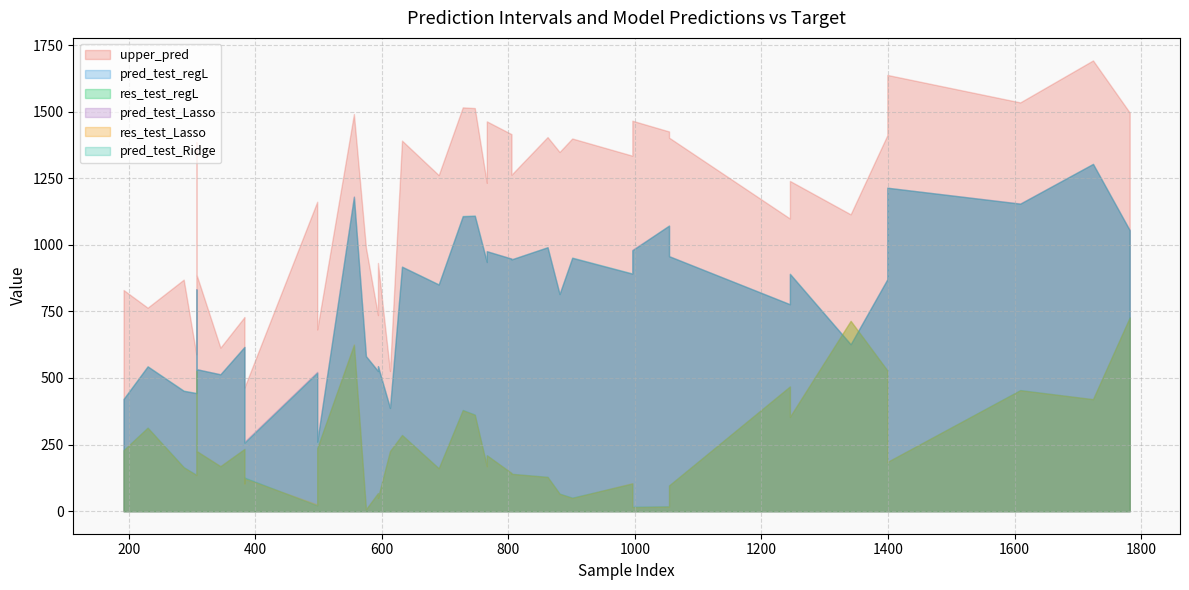

Between 3 and 23, which series saw the biggest shift?

upper_pred